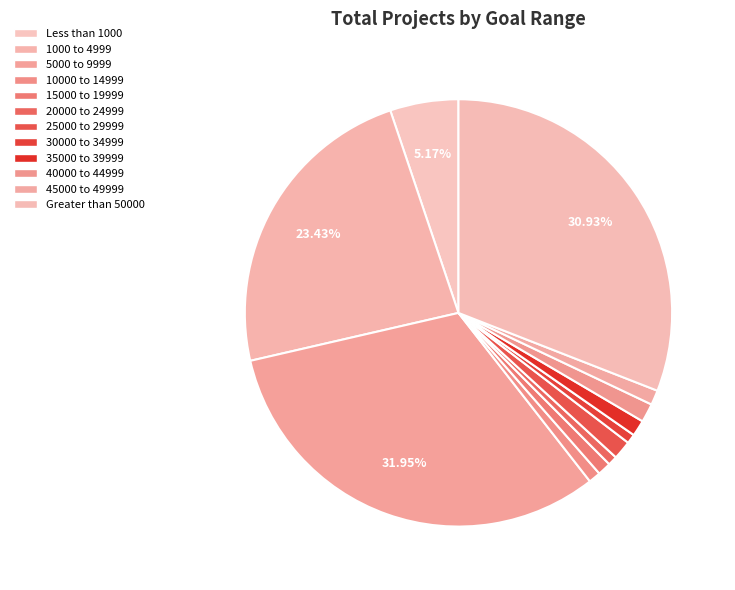

What percentage do 10000 to 14999 and 15000 to 19999 together represent?

1.9%